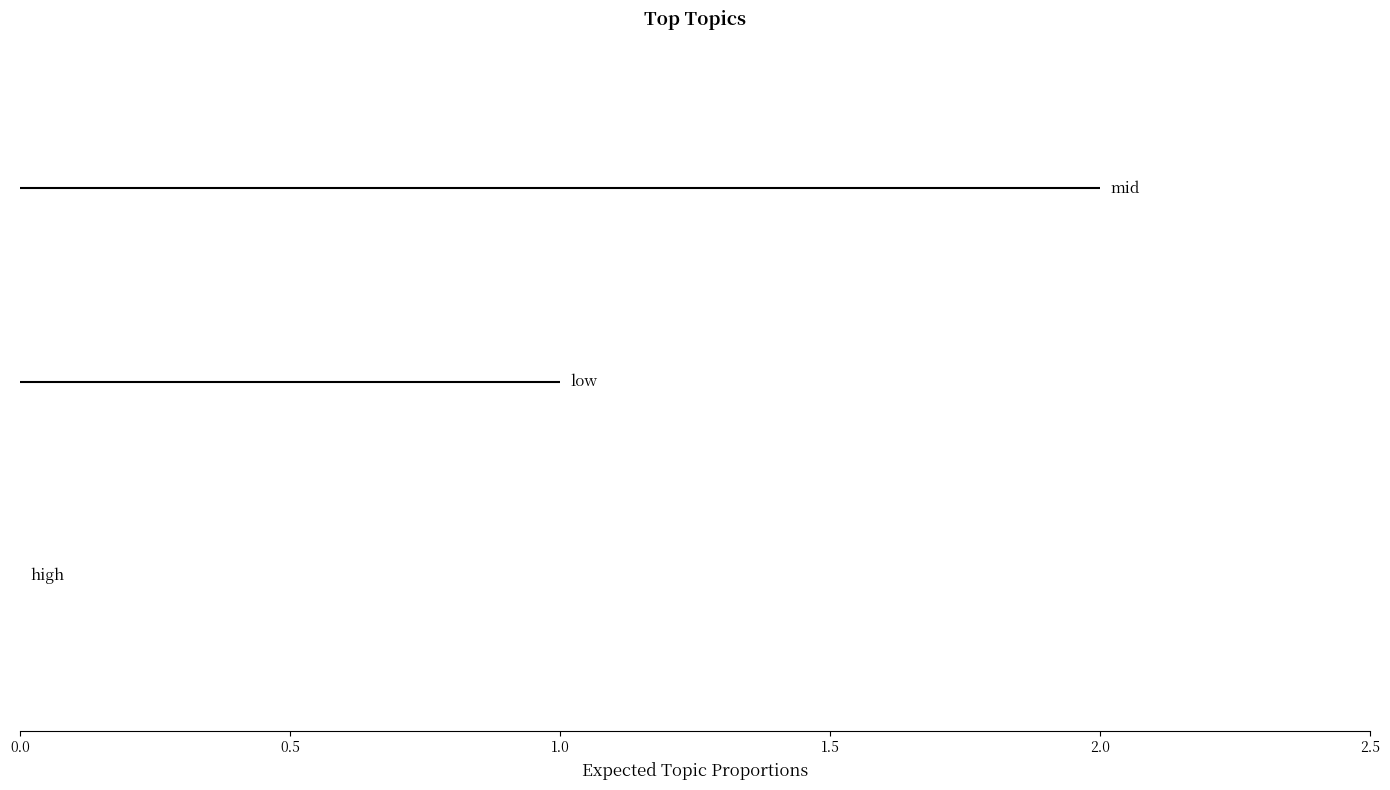

What is the label of the 2nd point from the right?

low